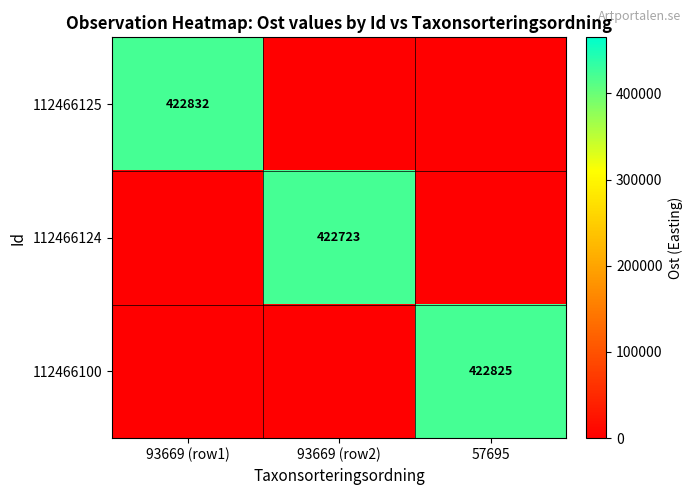

Is the value of 112466124 at 93669 (row2) greater than the value of 112466100 at 57695?

No